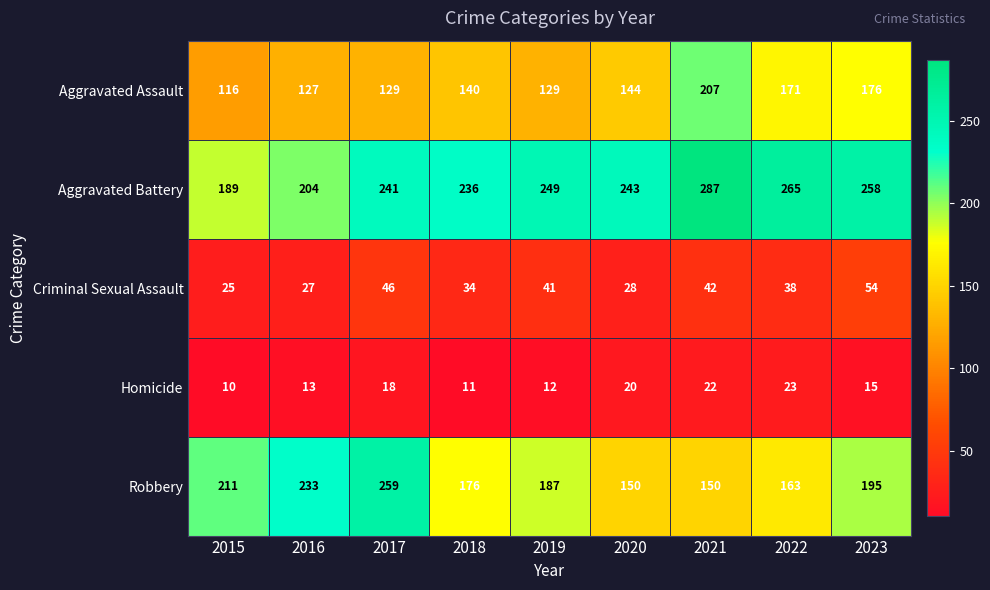

What is the total value across all series at 2015?

551